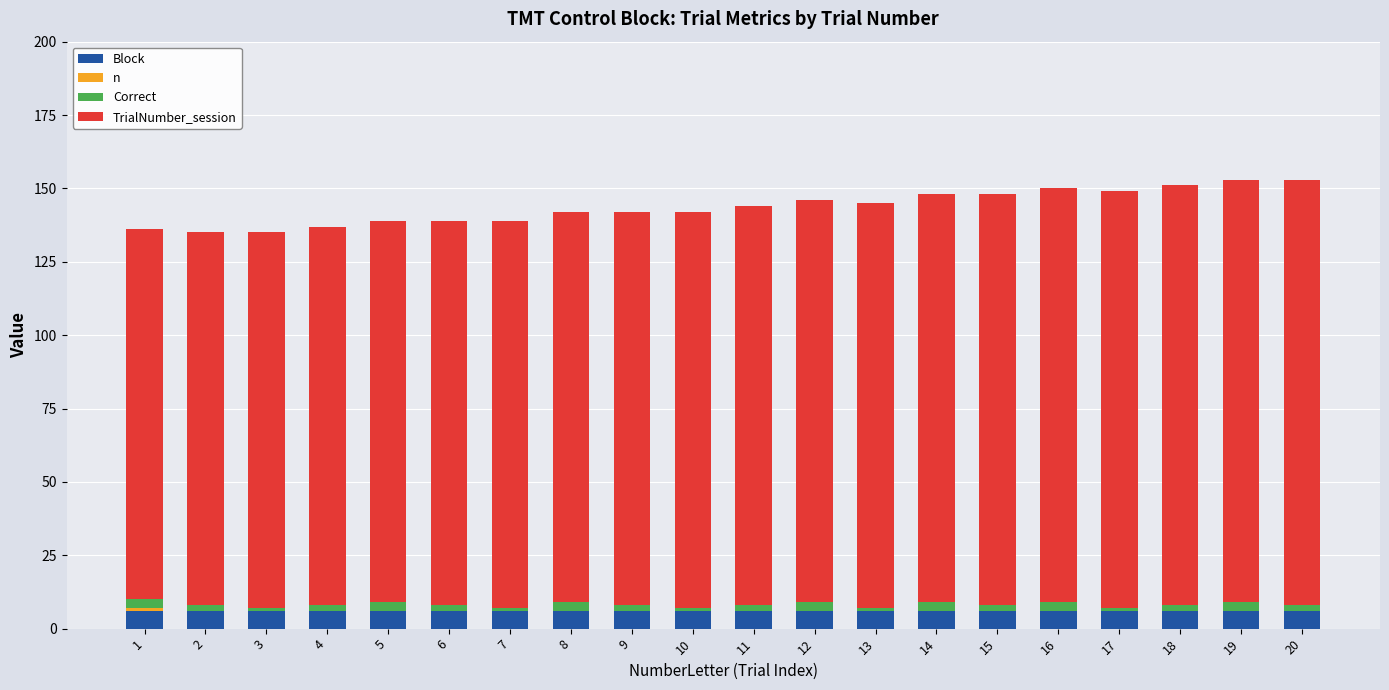

The value of Block at 16 is 6. True or false?

True